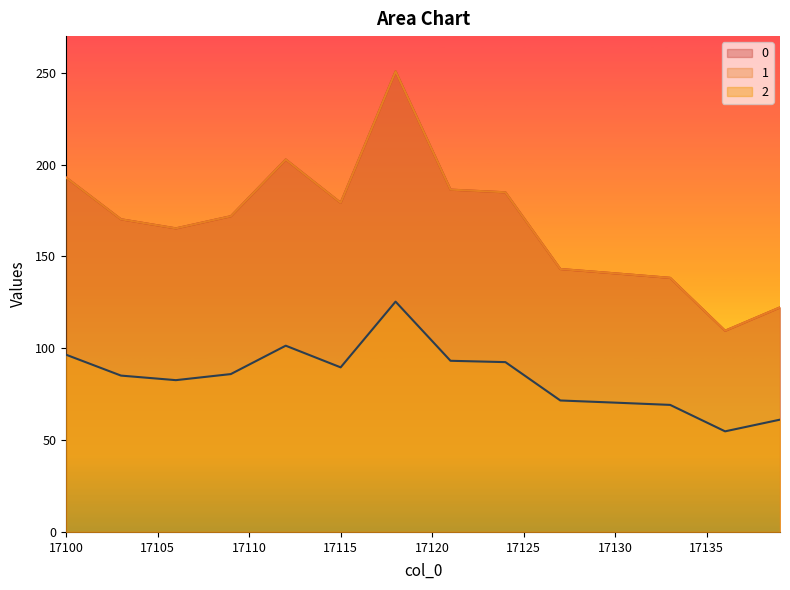

True or false: 0 and 1 cross at least once.

False